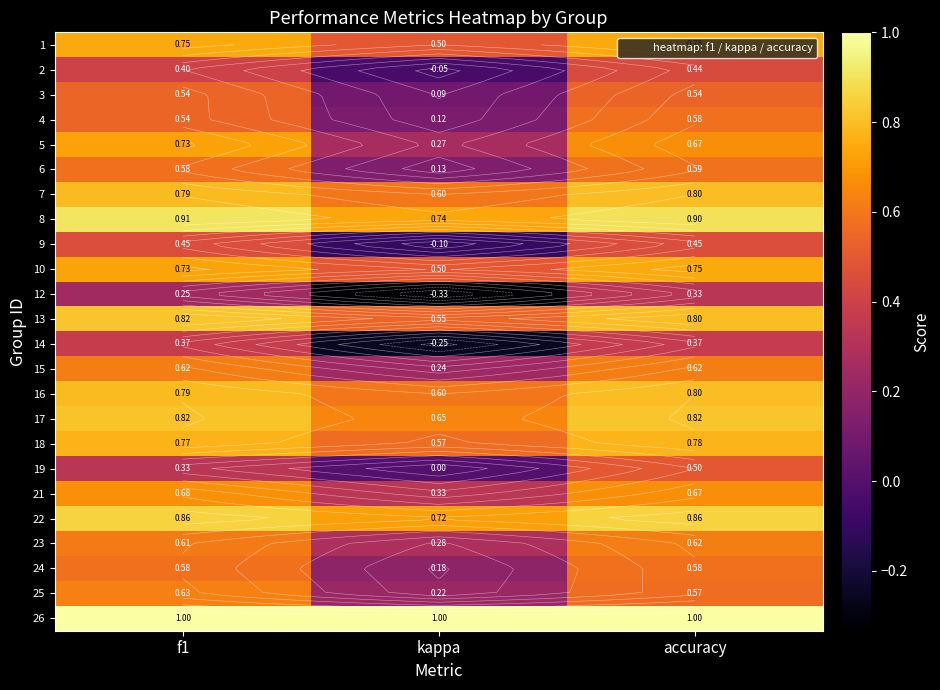

Which category has the lowest value in the 9 series?

kappa